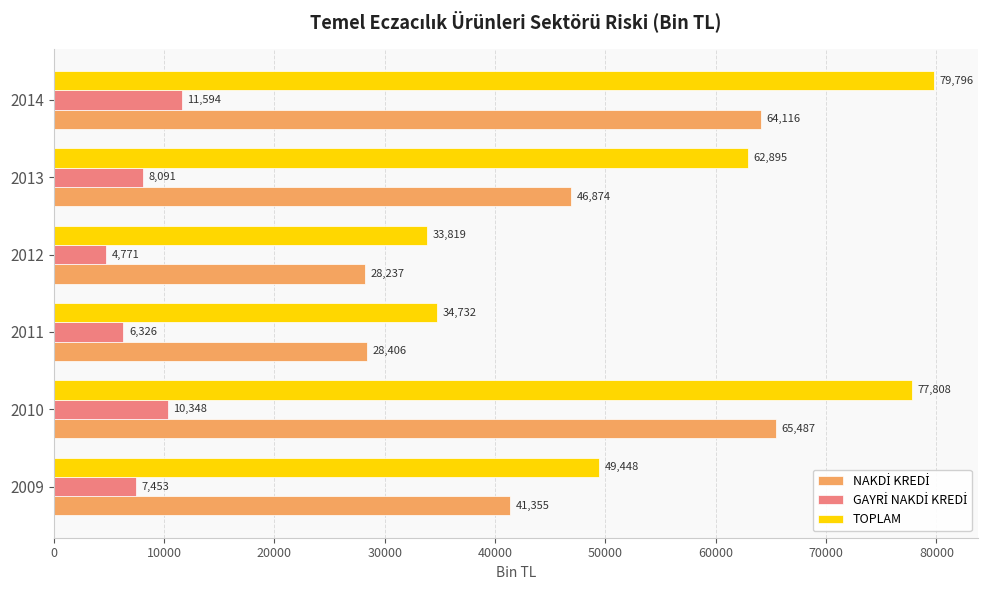

How many distinct data groups are displayed?

3